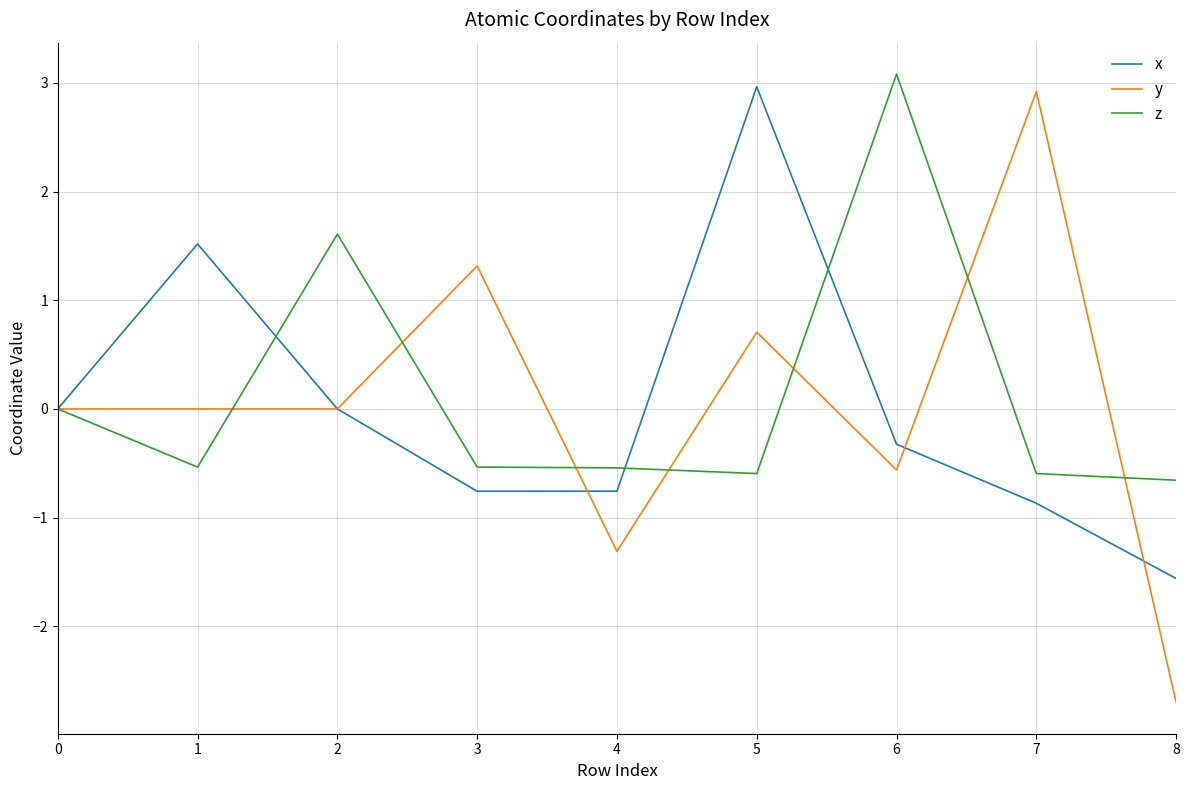

At how many categories does at least one series exceed 3?

1